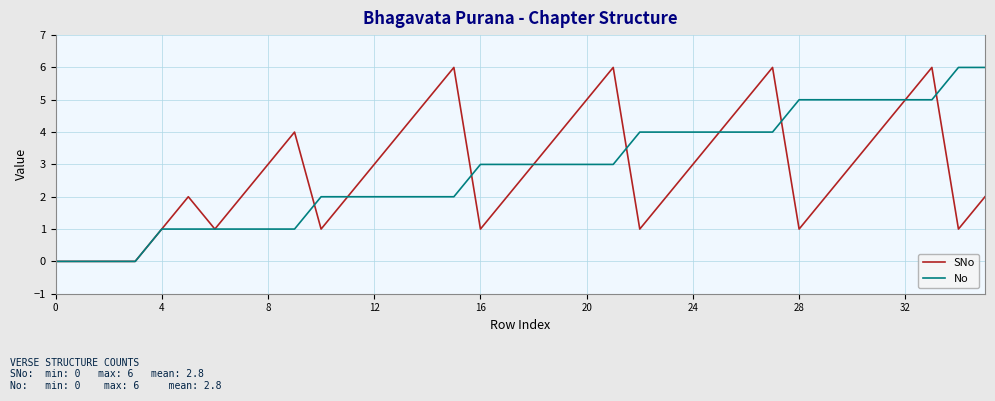

What is the highest value of the SNo series?

6